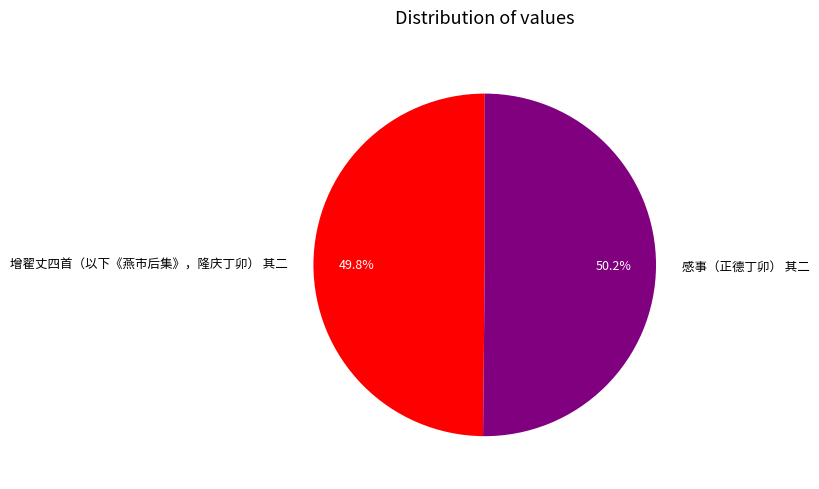

What portion of the pie excludes 感事（正德丁卯） 其二?

49.8%